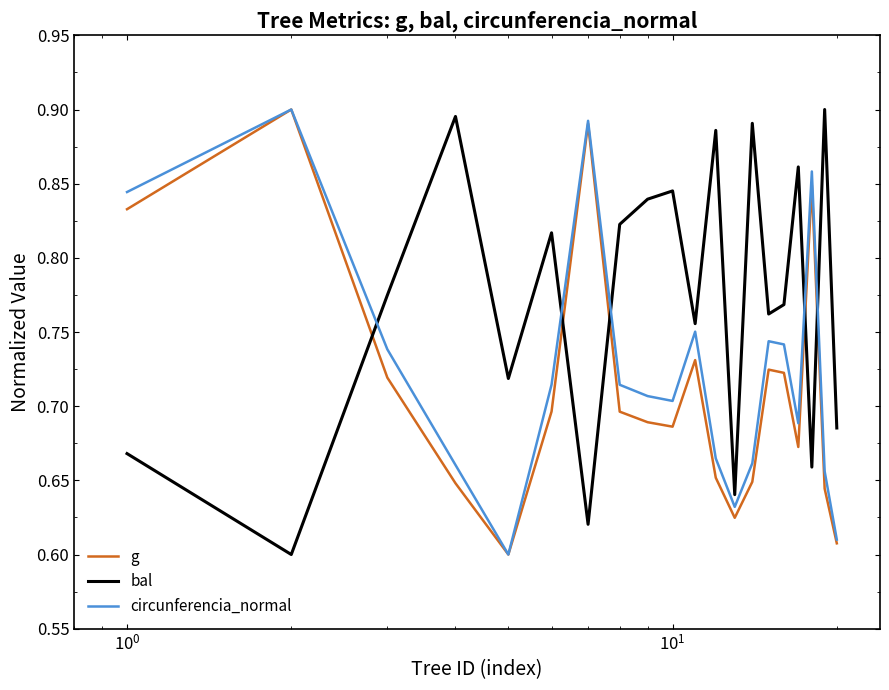

Which series has the largest total across all categories?

bal